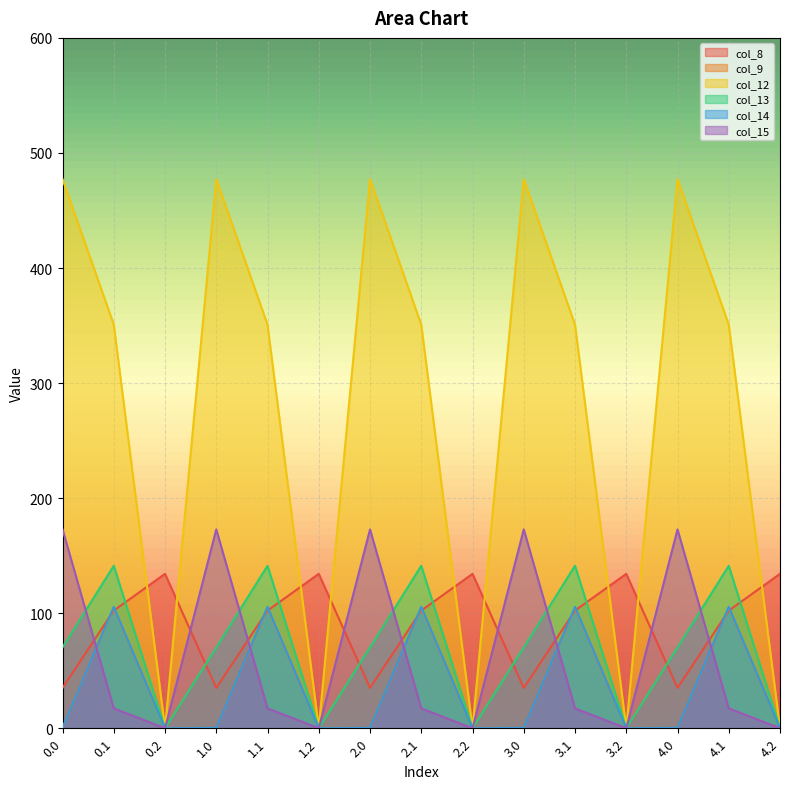

What is the label of the 14th point from the right?

0.1